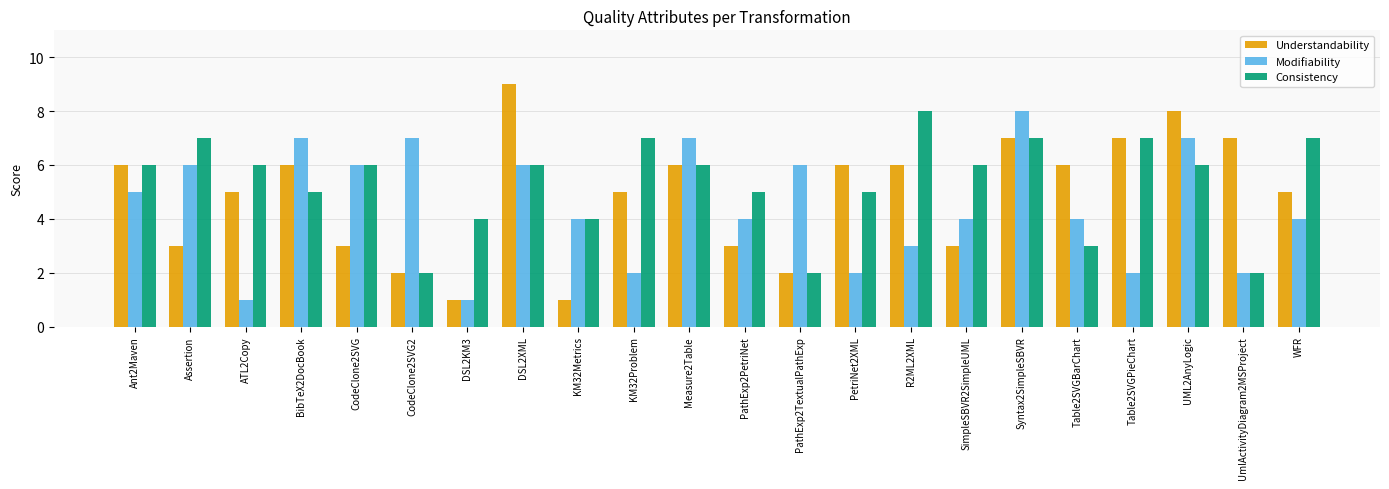

What is the difference between the maximum and minimum values in the Modifiability series?

7